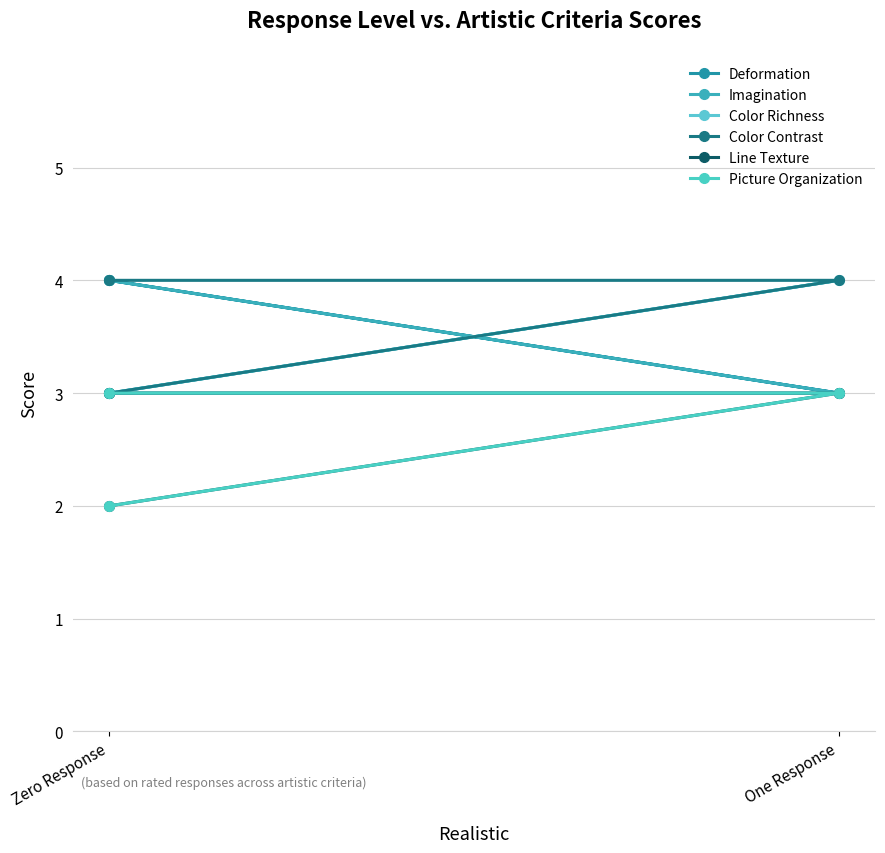

How many series are shown in this chart?

6